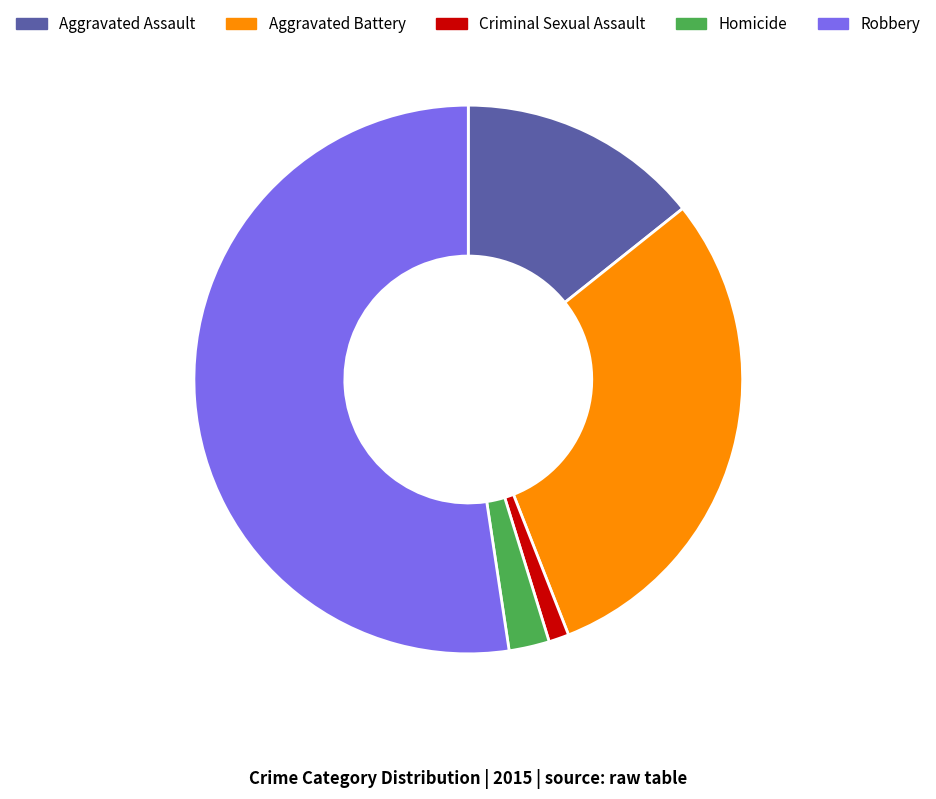

Is it true that Criminal Sexual Assault is 1% of the pie?

True